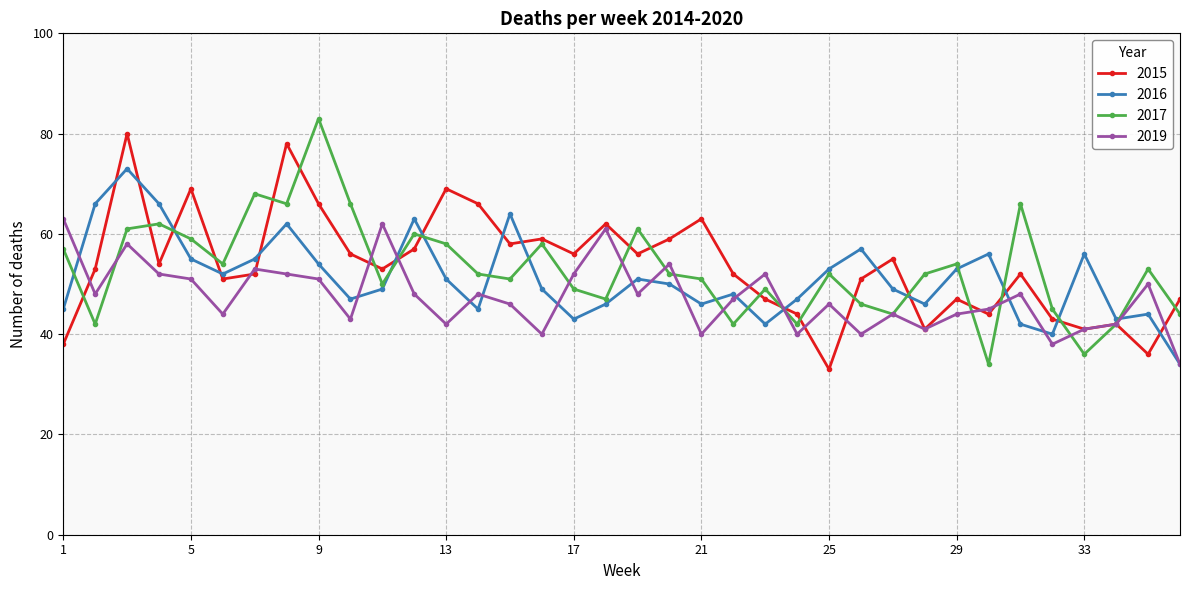

List the series in order of their peak value, lowest first.

2019, 2016, 2015, 2017